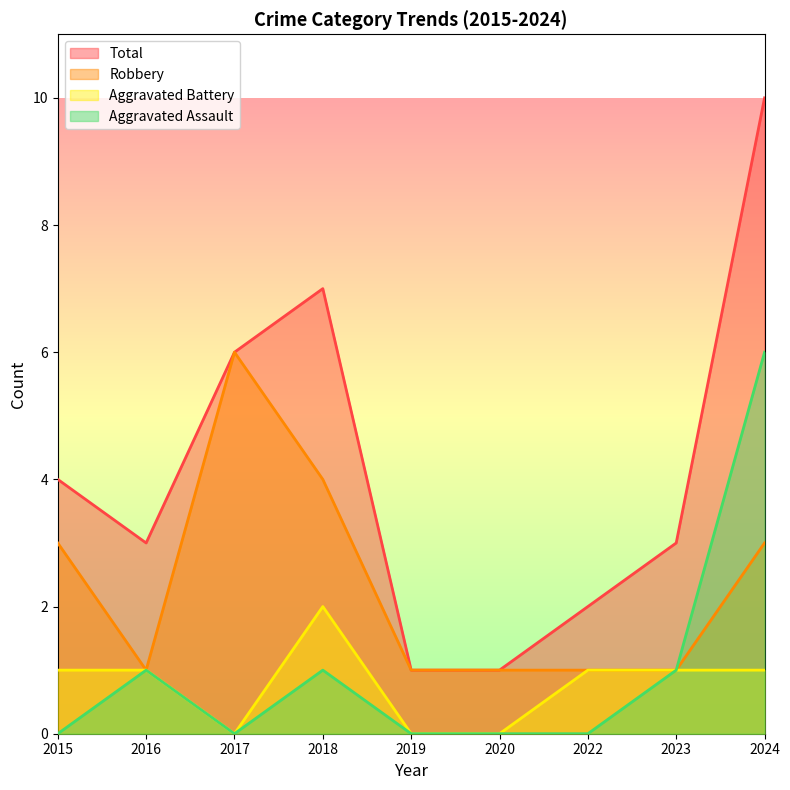

True or false: Aggravated Battery has a value of 0 at 2019.

True